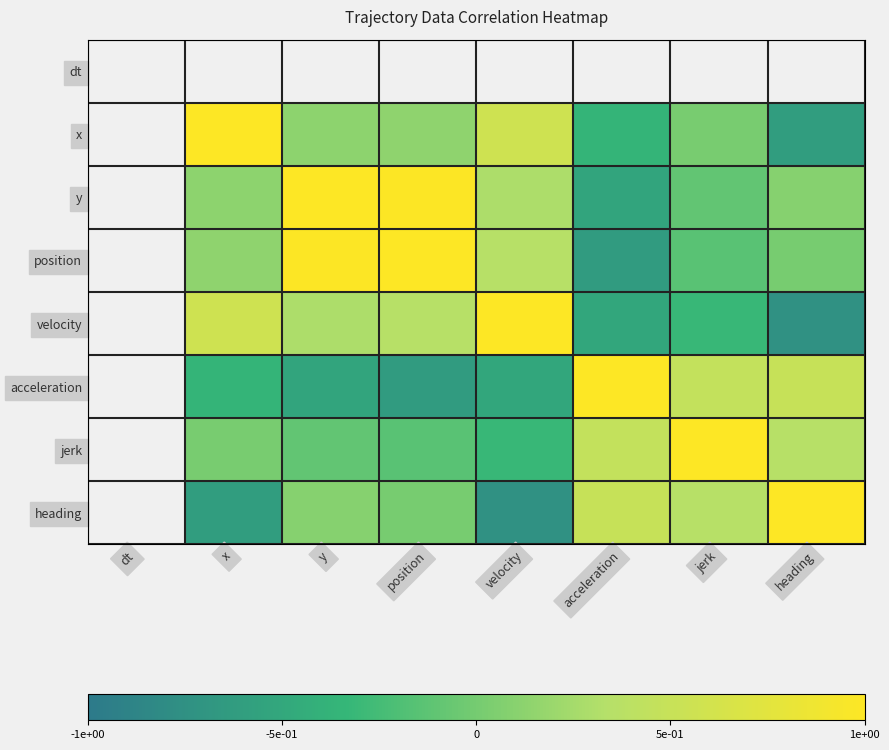

How many values in the position series exceed 0?

5